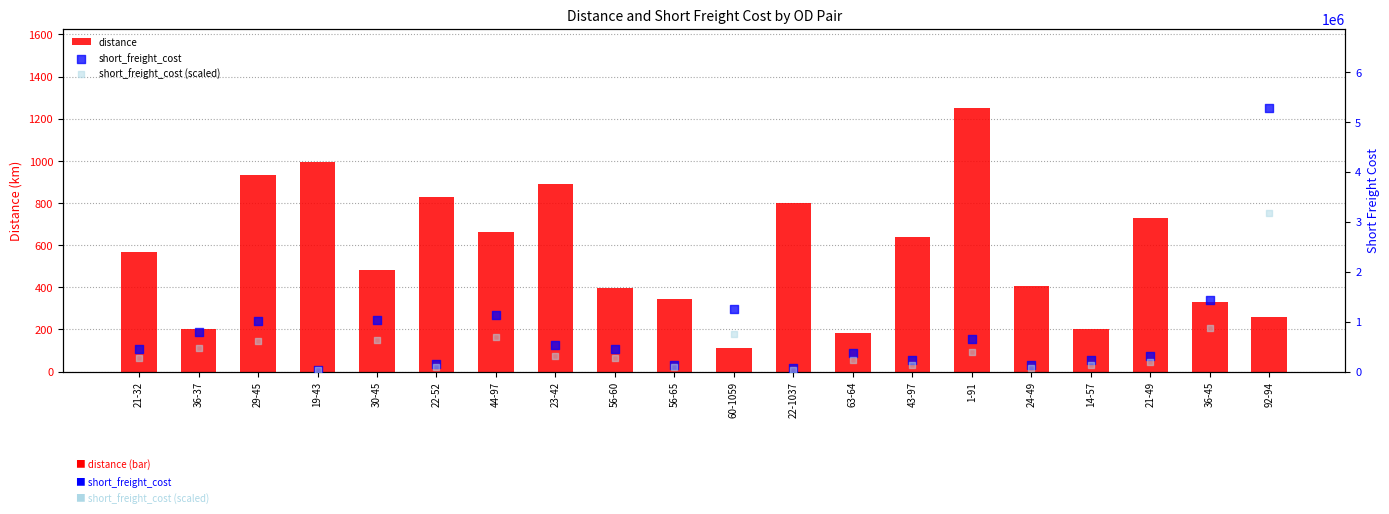

At how many categories does at least one series exceed 4570550?

1